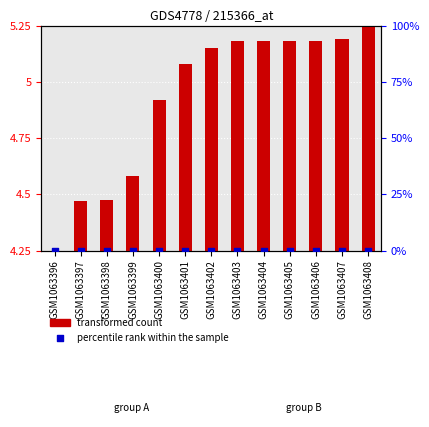

Is the value of percentile rank within the sample at GSM1063397 greater than the value of transformed count at GSM1063404?

No